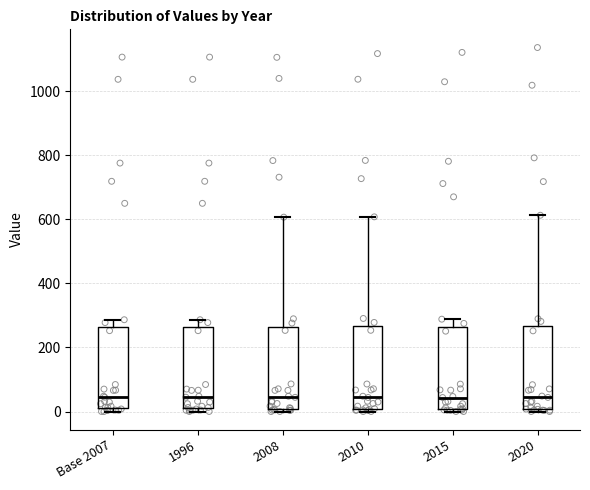

Where does the median line of the box for 2015 sit on the y-axis? The values are not printed on the chart, so give them approximately, as read against the axis.

40